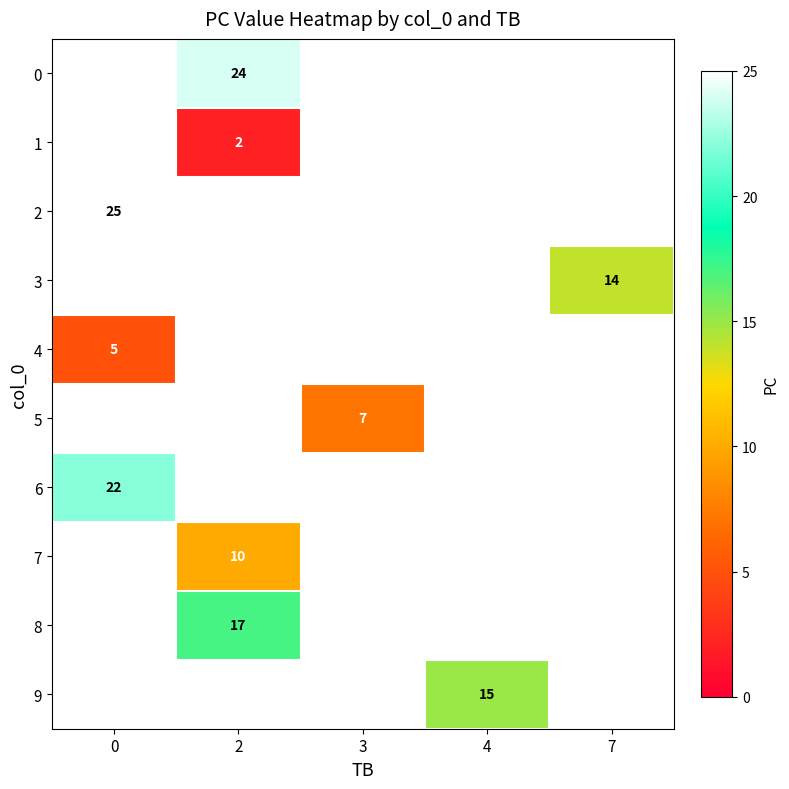

The value of 7 at 2 is 13. True or false?

False